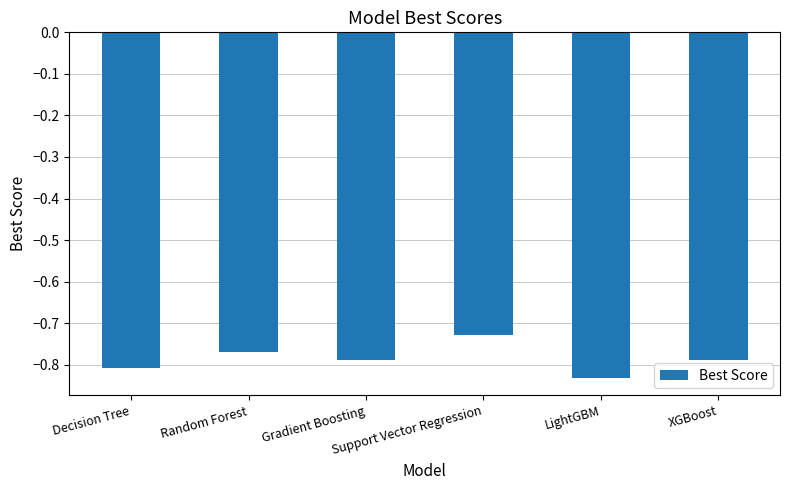

What is the sum of all values?

-4.7